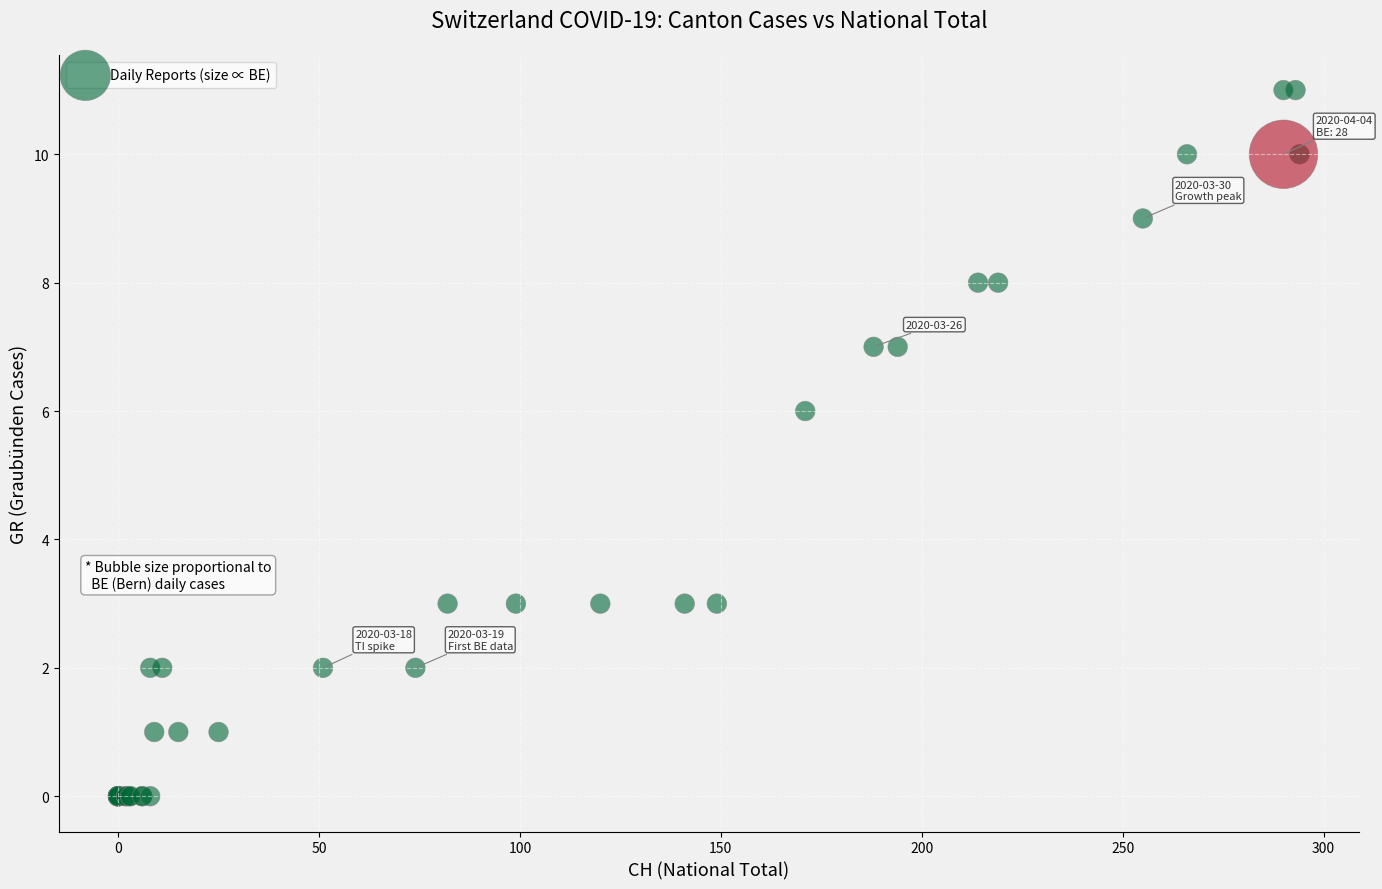

What Y value in the scatter plot is closest to 5?

6